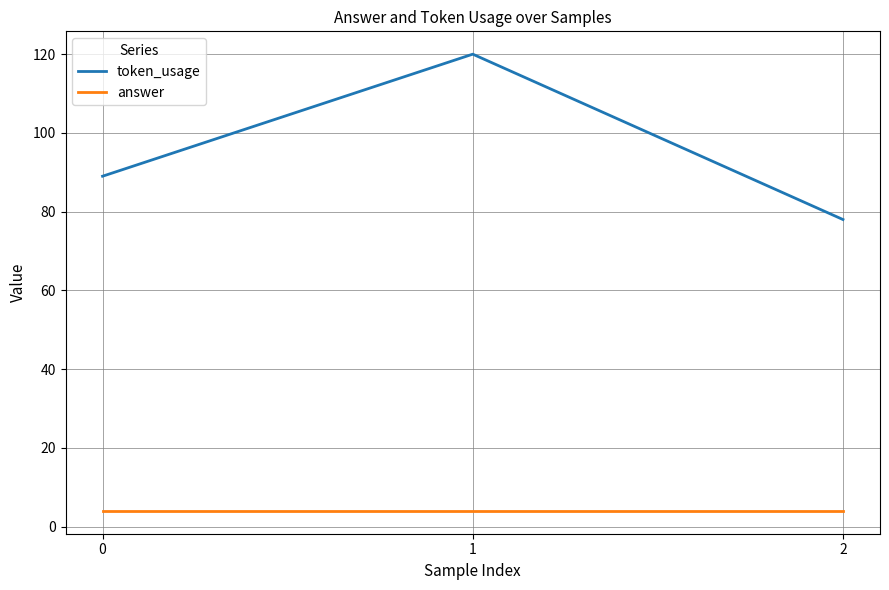

The value of token_usage at 2 is 78. True or false?

True